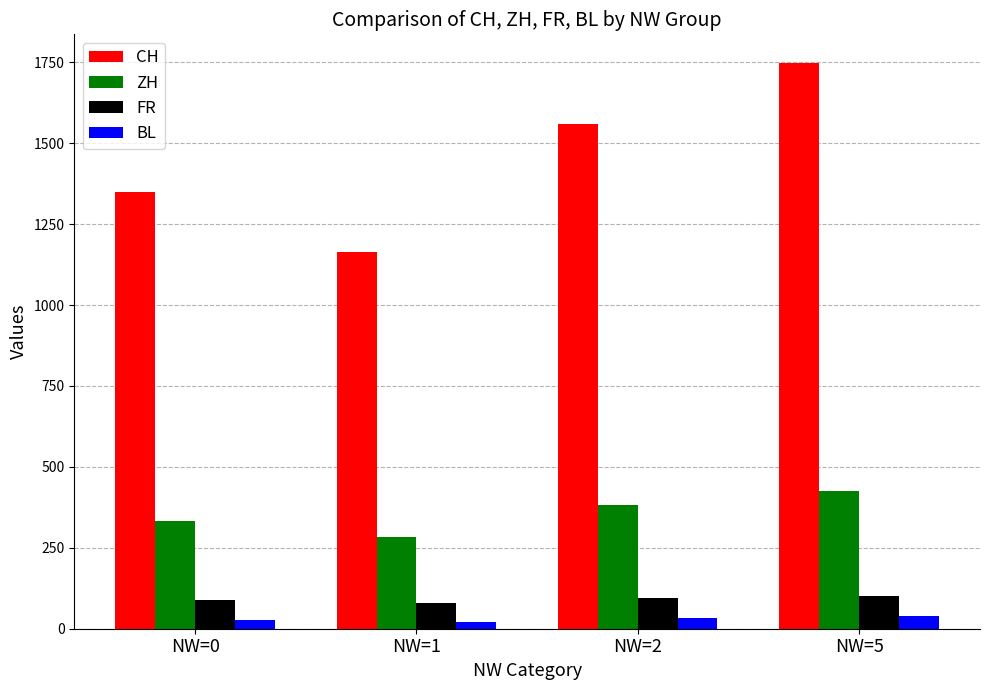

At which label is CH closest to 1457?

NW=2